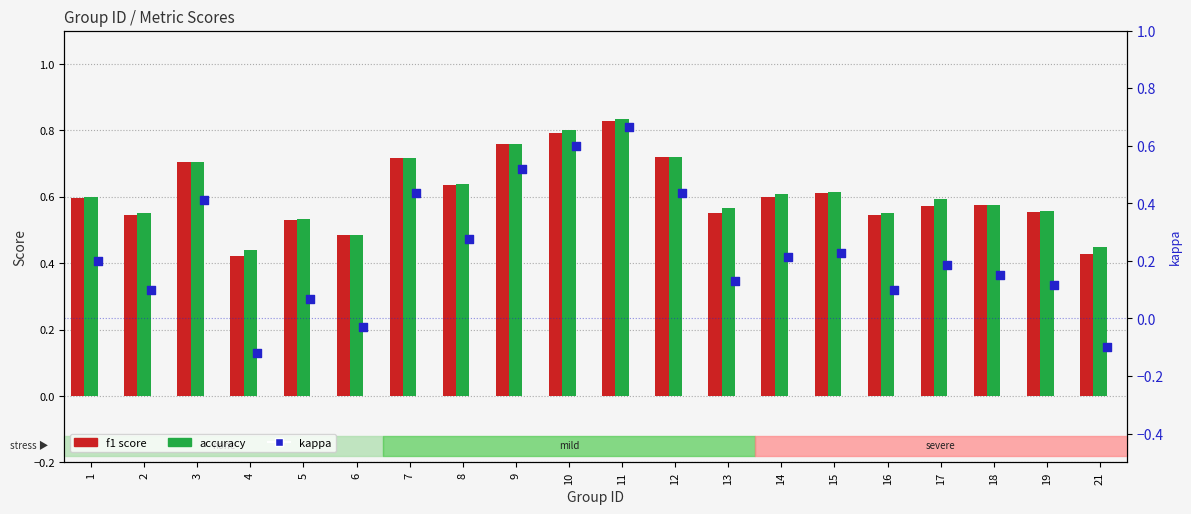

At which category is the sum across all series the highest?

11